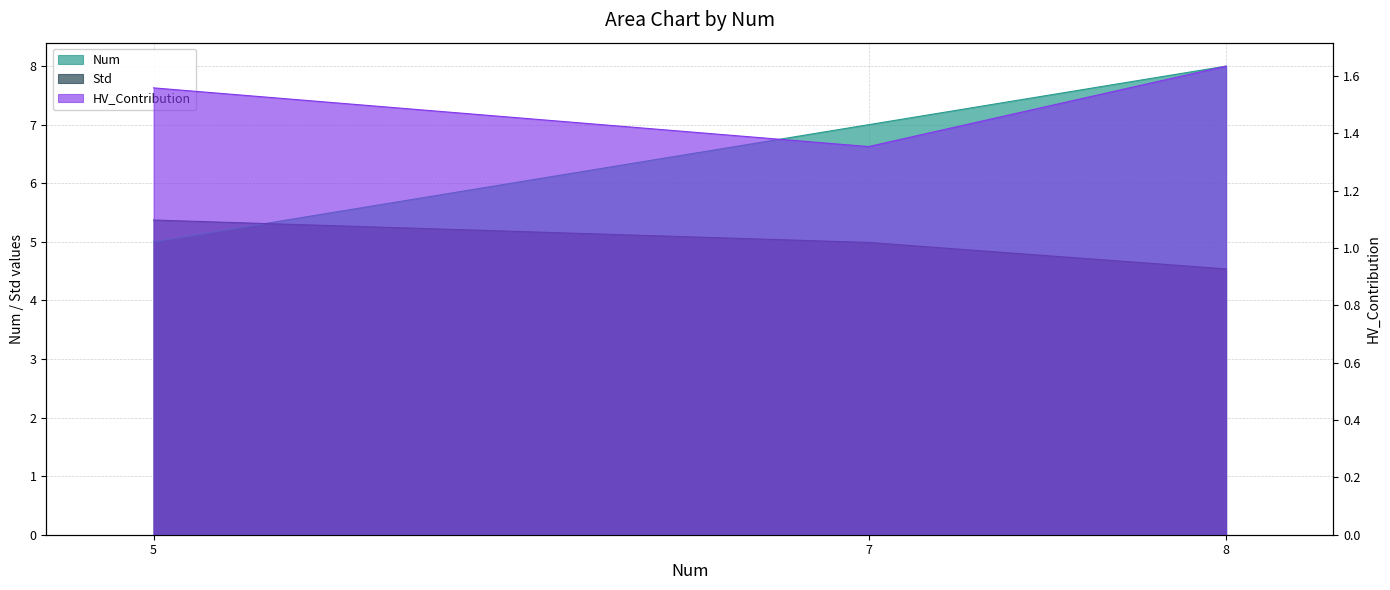

Is the value of Num at 7 greater than the value of HV_Contribution at 8?

Yes